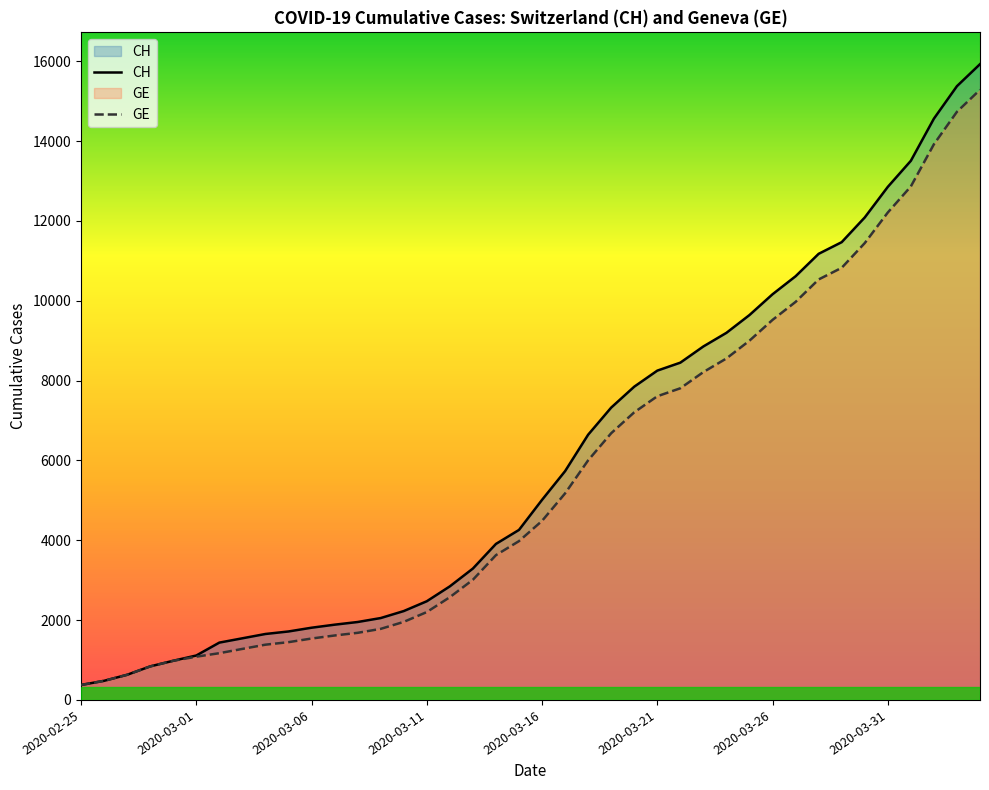

Which series has the largest total across all categories?

CH